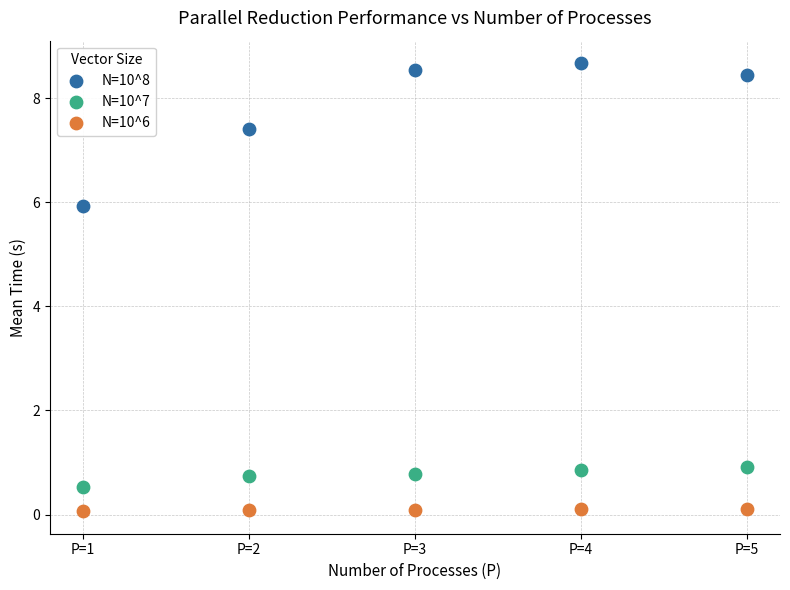

What are all the series names shown in the legend?

N=10^8, N=10^7, N=10^6